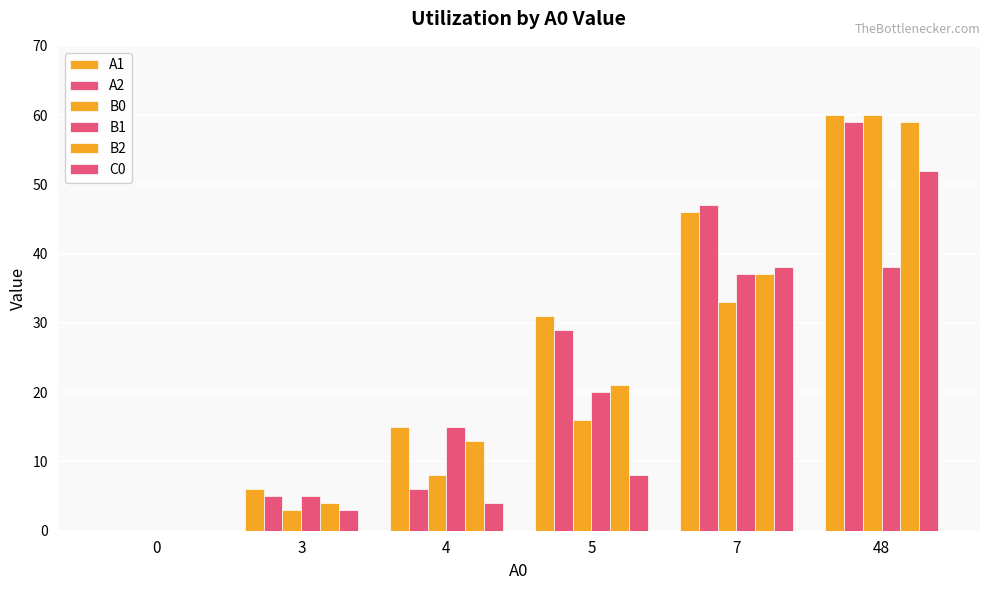

At how many categories does at least one series exceed 0?

5